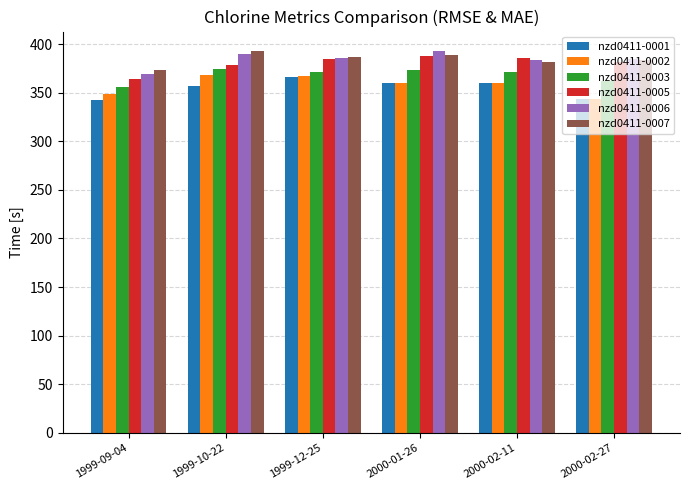

Does the chart contain any negative values?

No